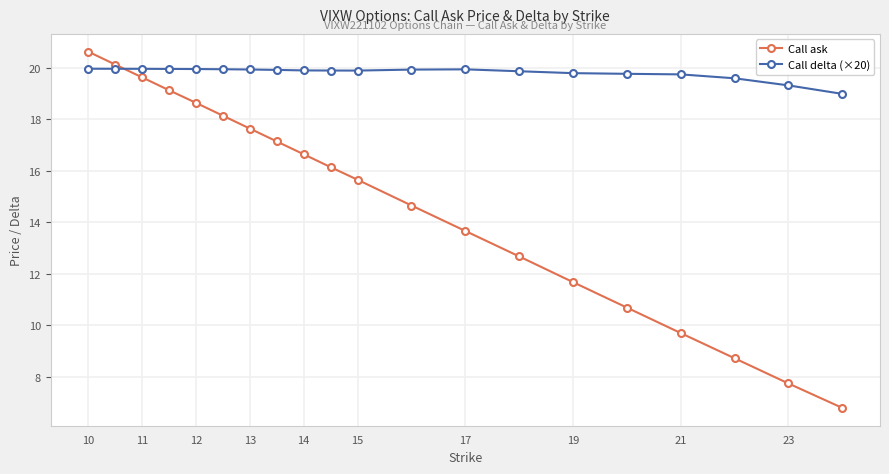

Which series has the widest spread of values?

Call ask